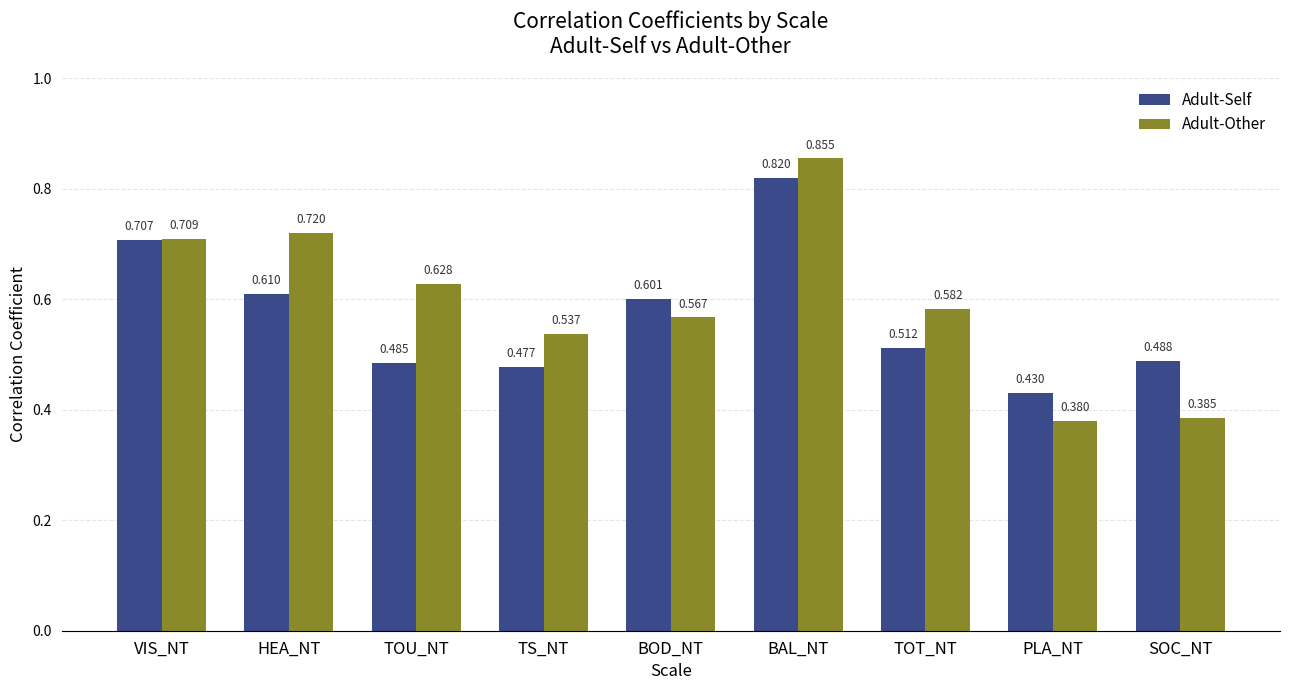

List the labels in order of Adult-Self value, largest first.

BAL_NT, VIS_NT, HEA_NT, BOD_NT, TOT_NT, SOC_NT, TOU_NT, TS_NT, PLA_NT